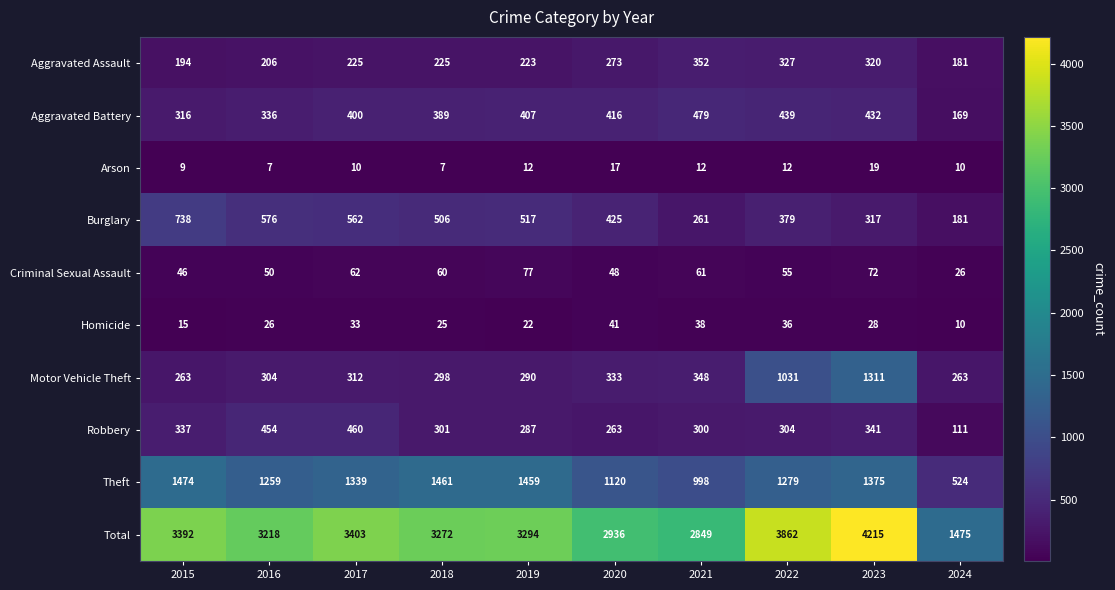

At how many categories does at least one series exceed 137?

10